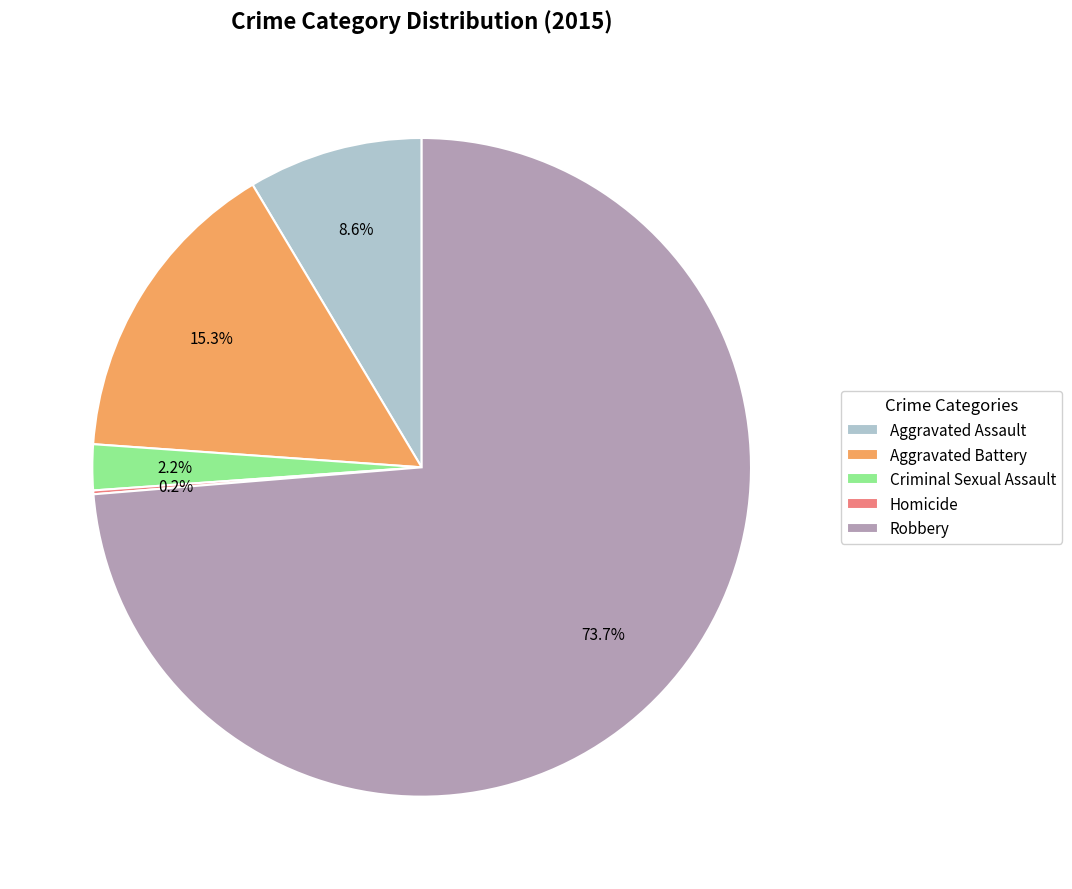

Does Robbery account for over 50% of the chart?

Yes